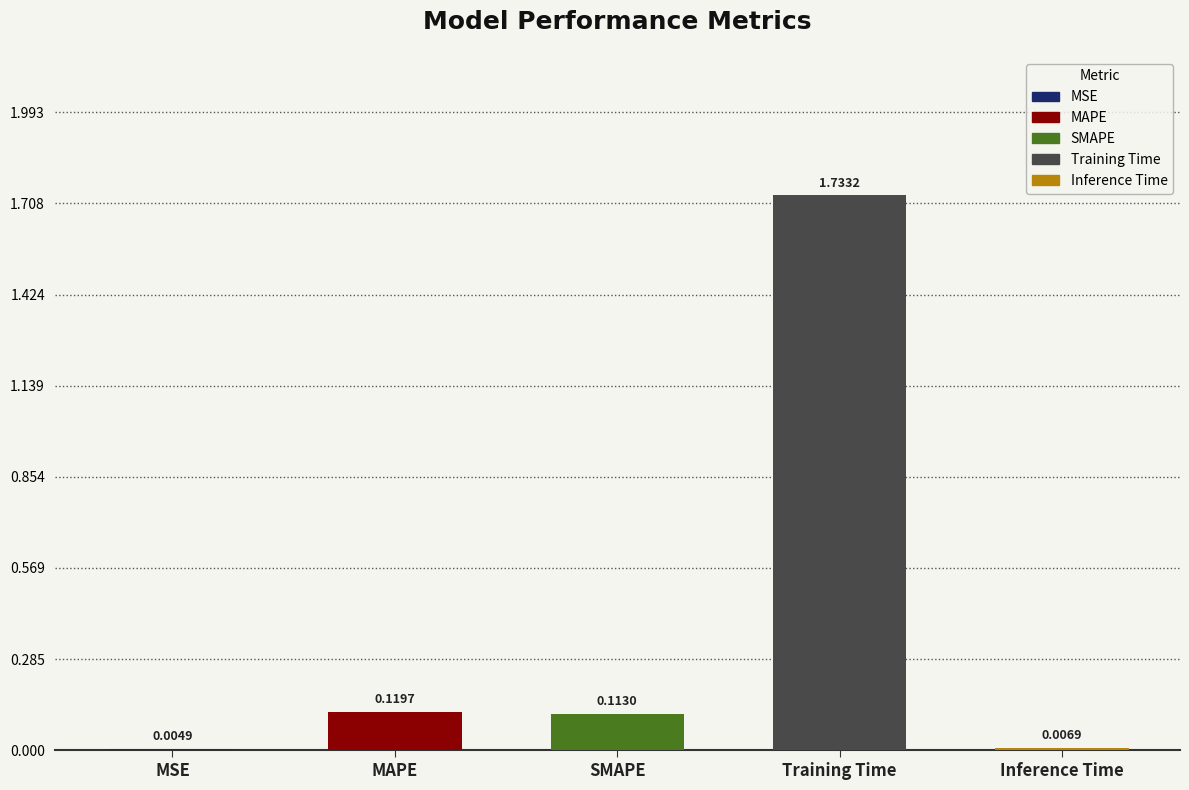

Between Inference Time and MAPE, which is larger?

MAPE